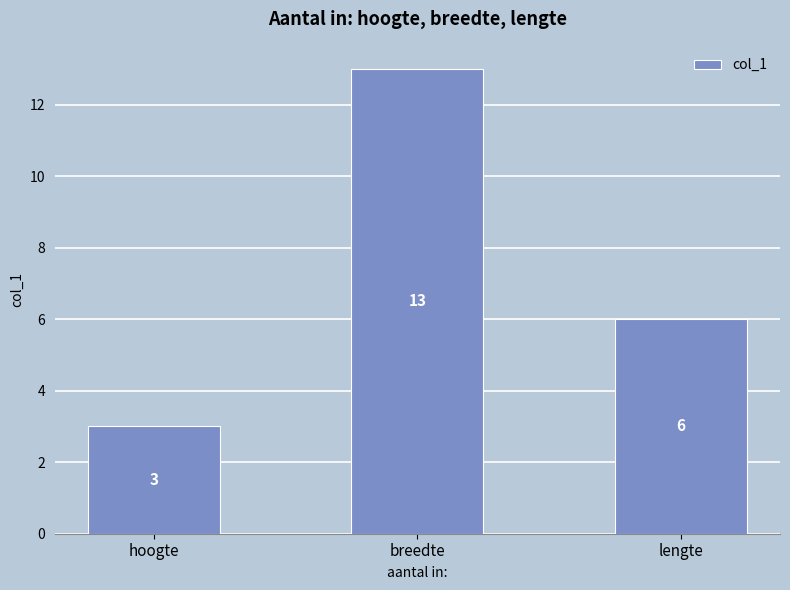

Rank the categories by value from lowest to highest.

hoogte, lengte, breedte